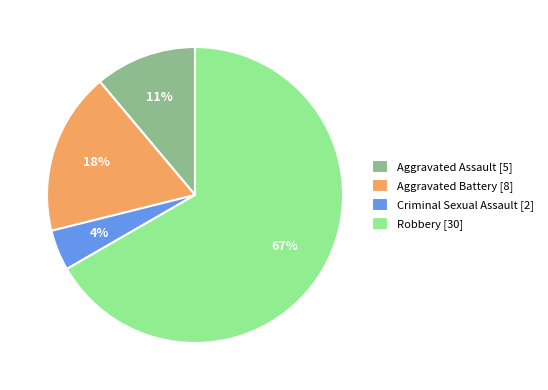

To the nearest percent, what is the difference between the Robbery [30] and Aggravated Assault [5] slice percentages?

56%